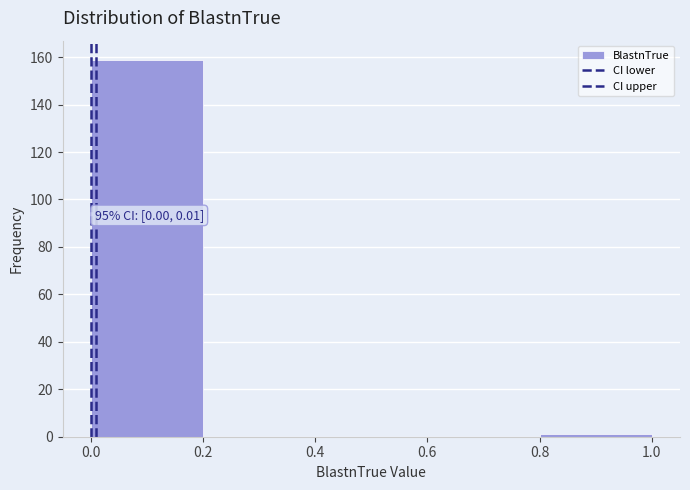

Over which range of the x-axis is the bar tallest?

0.0 to 0.2